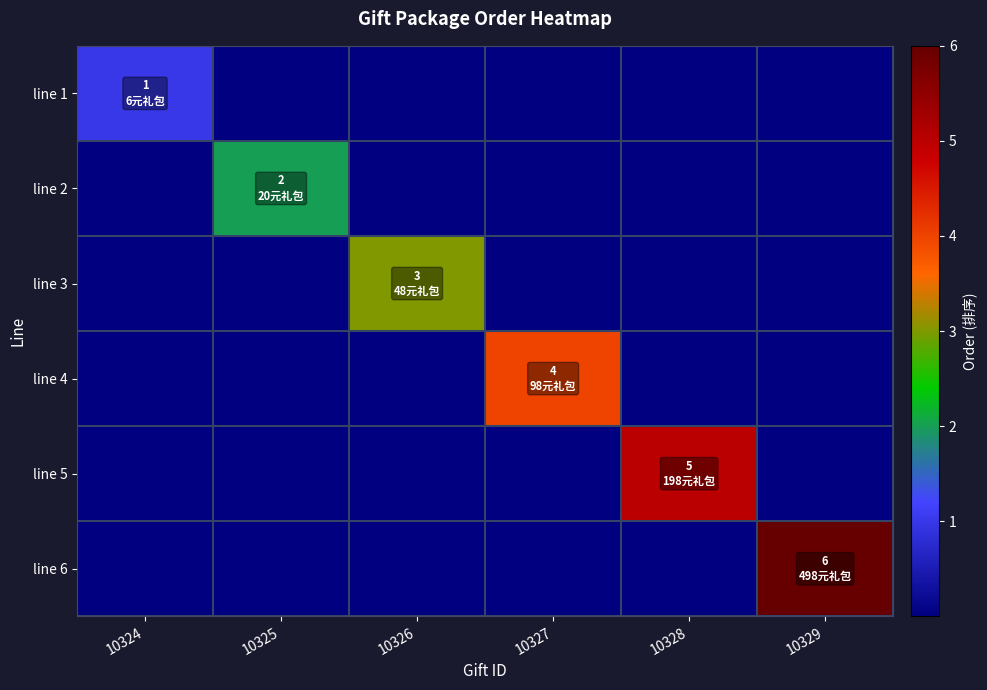

Reading left to right, what are all the values shown in this chart?

line 1: 10324=1	10325=0	10326=0	10327=0	10328=0	10329=0
line 2: 10324=0	10325=2	10326=0	10327=0	10328=0	10329=0
line 3: 10324=0	10325=0	10326=3	10327=0	10328=0	10329=0
line 4: 10324=0	10325=0	10326=0	10327=4	10328=0	10329=0
line 5: 10324=0	10325=0	10326=0	10327=0	10328=5	10329=0
line 6: 10324=0	10325=0	10326=0	10327=0	10328=0	10329=6